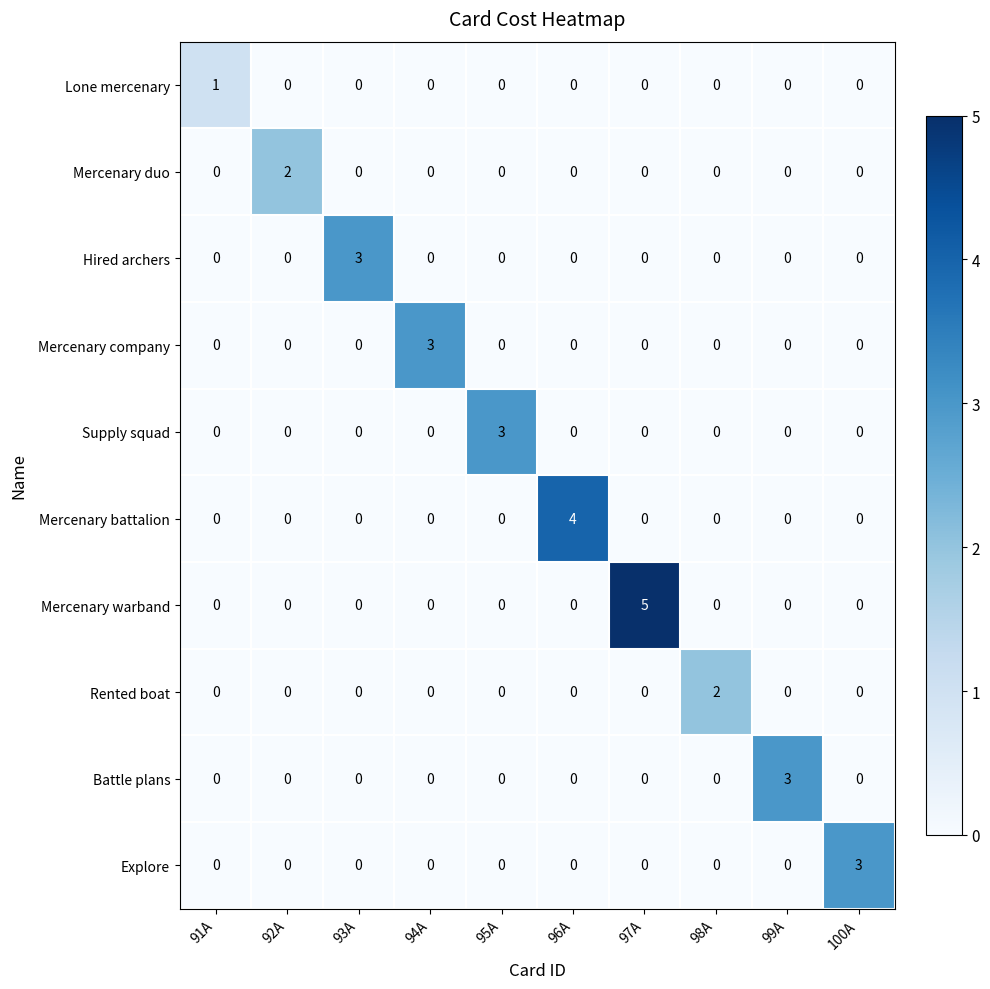

How many distinct data groups are displayed?

10